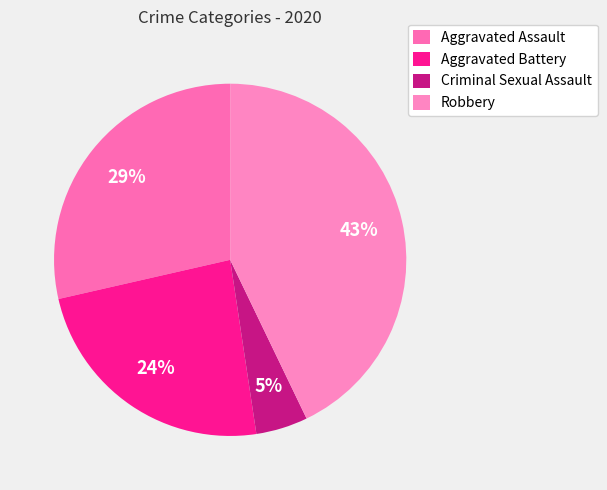

How many slices are in this pie chart?

4